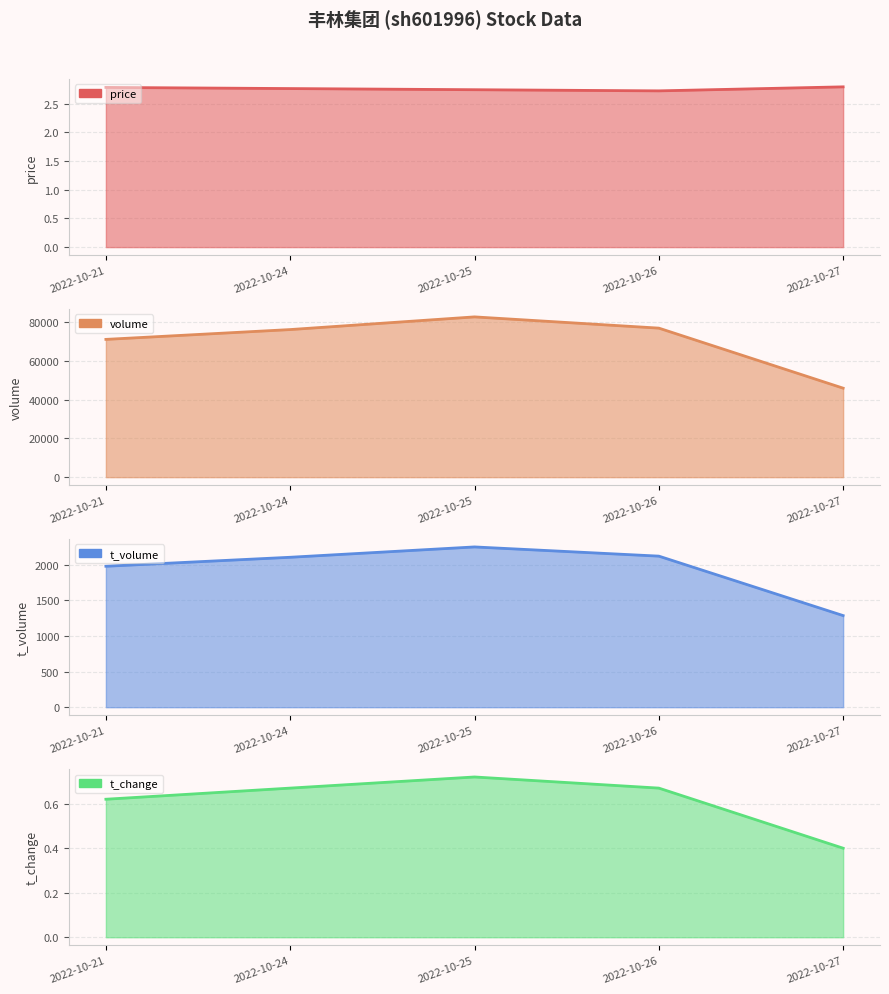

What is the maximum value shown in the chart?

82779.0